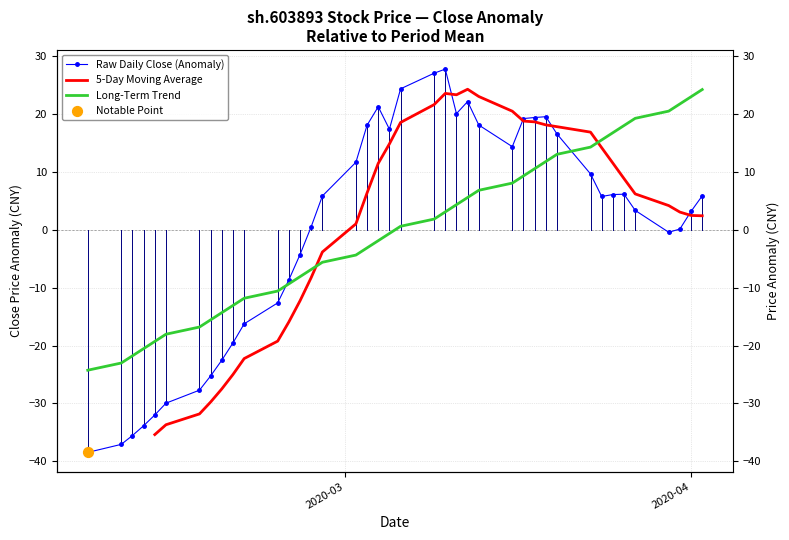

Is the value of 5-Day Moving Average at 21 greater than the value of Long-Term Trend at 5?

Yes